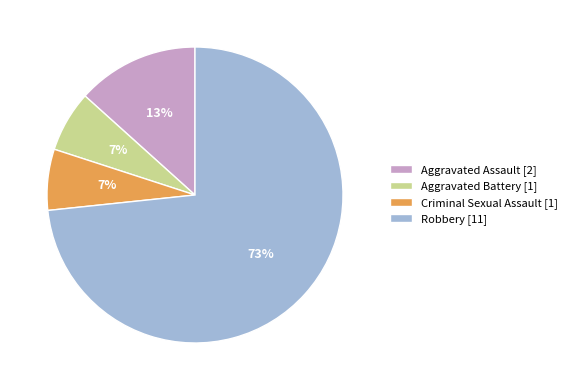

What percentage is the Criminal Sexual Assault slice, to the nearest percent?

7%